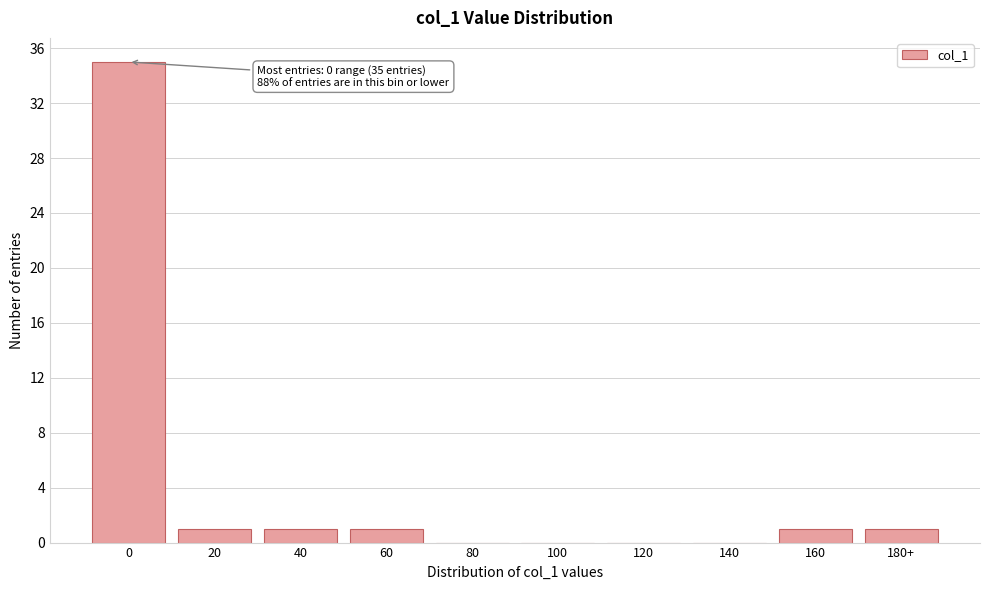

Reading left to right, transcribe all the data shown in this chart.

0=35	20=1	40=1	60=1	80=0	100=0	120=0	140=0	160=1	180+=1